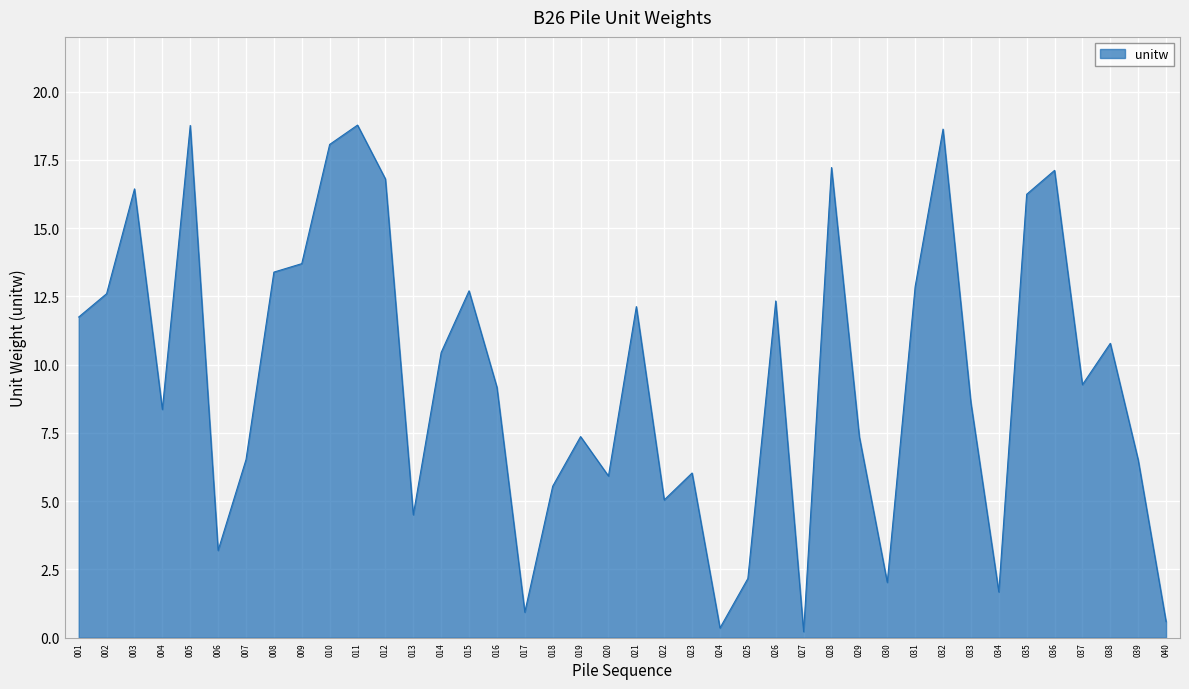

How many lines are shown in the chart?

1